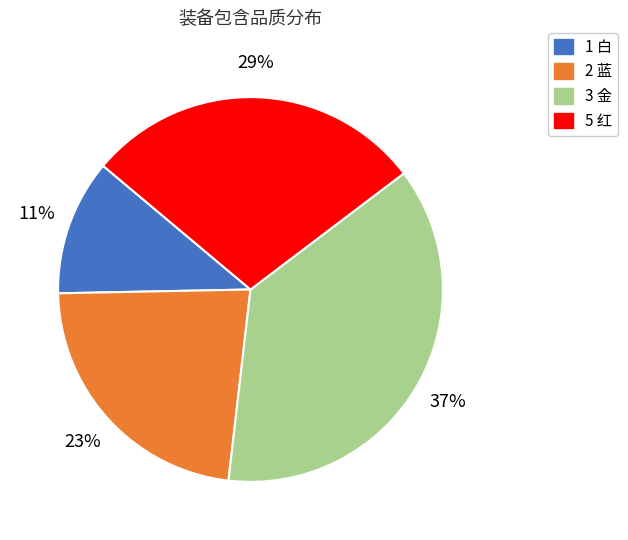

How many segments does this pie chart have?

4